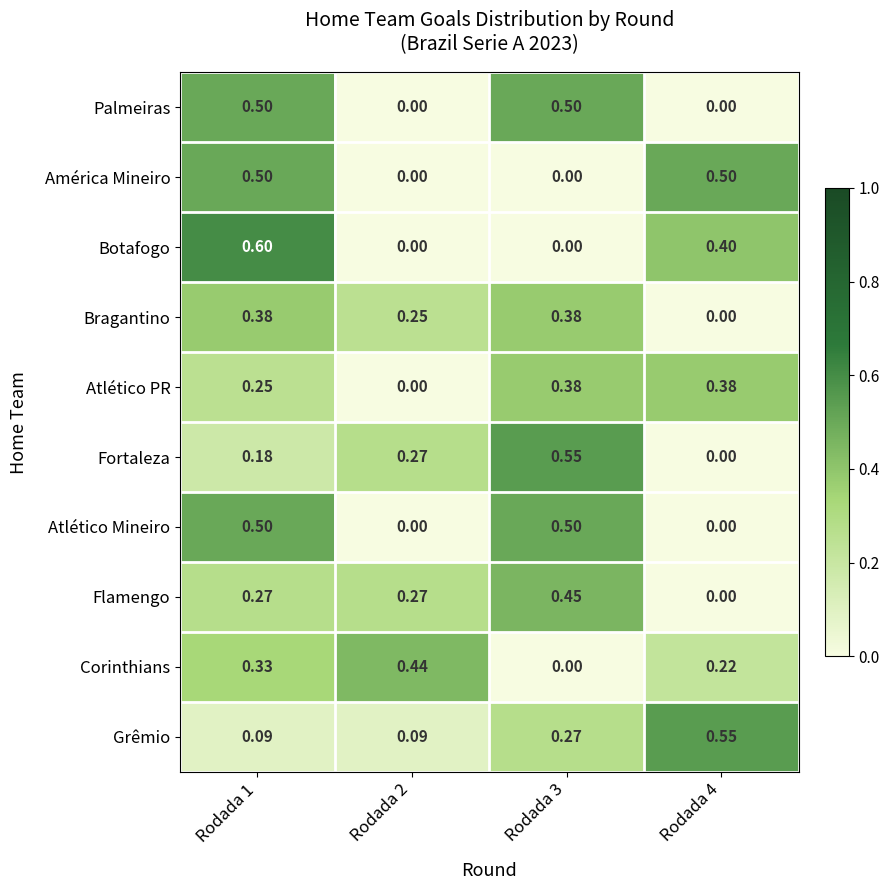

Which series changed the most between Rodada 1 and Rodada 3?

Botafogo